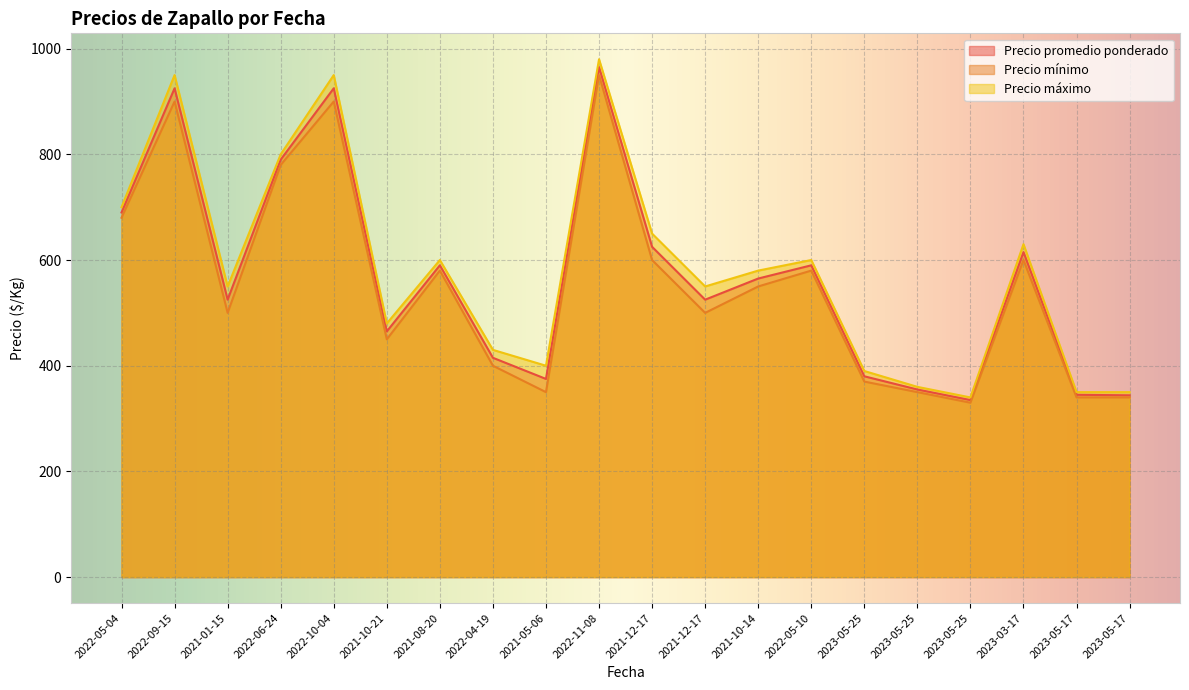

Which series has the widest spread of values?

Precio máximo